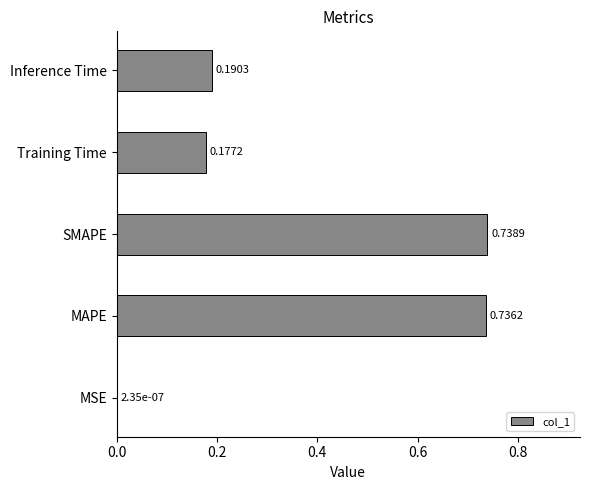

Between SMAPE and Inference Time, which is larger?

SMAPE